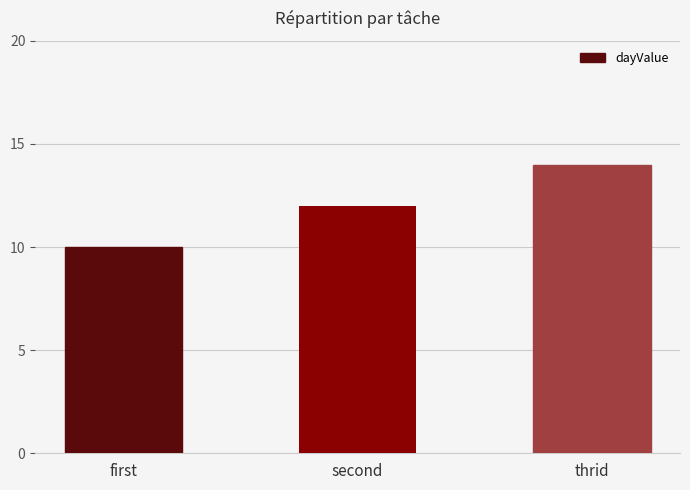

How many bars are there in total?

3